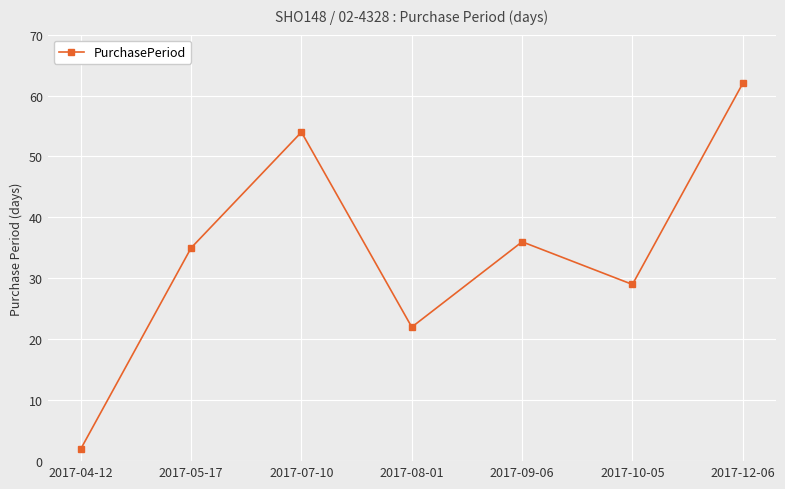

How many values are between 22 and 54?

5